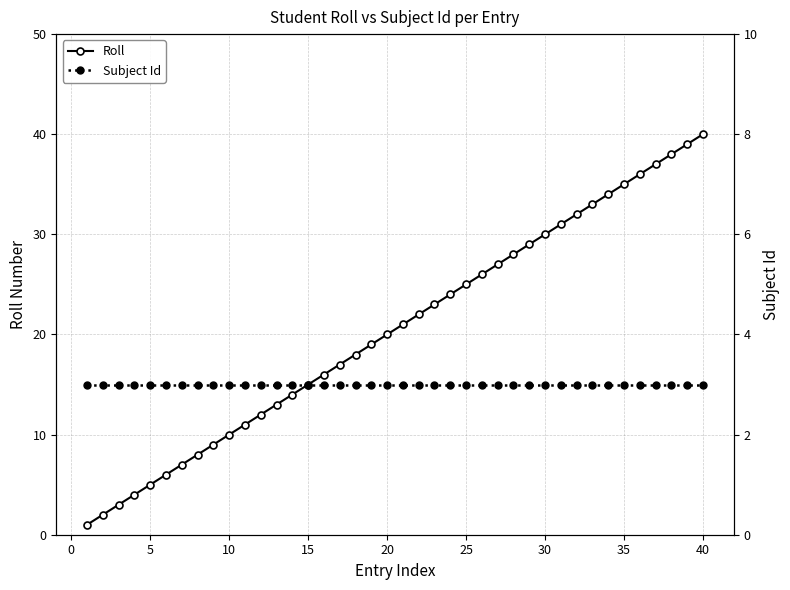

True or false: Roll has more than 0 interior local peaks.

False